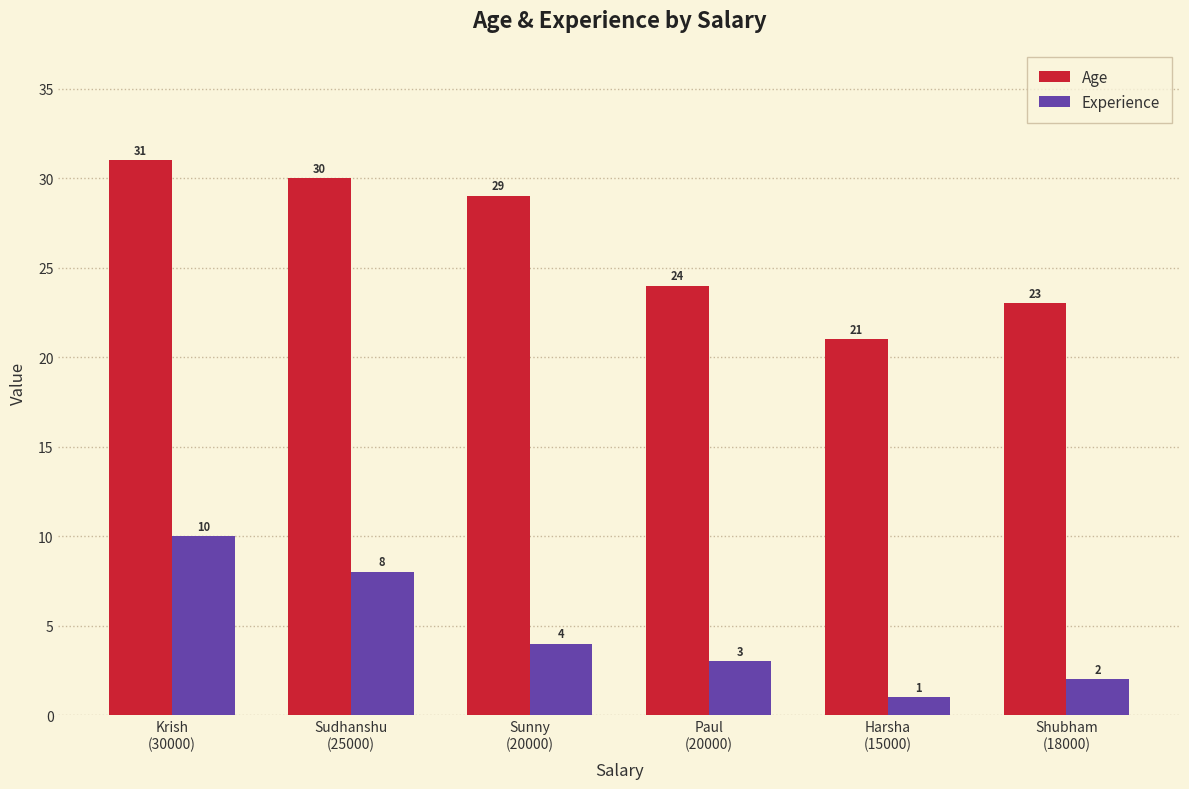

Which label corresponds to the smallest value in the chart?

Harsha
(15000)